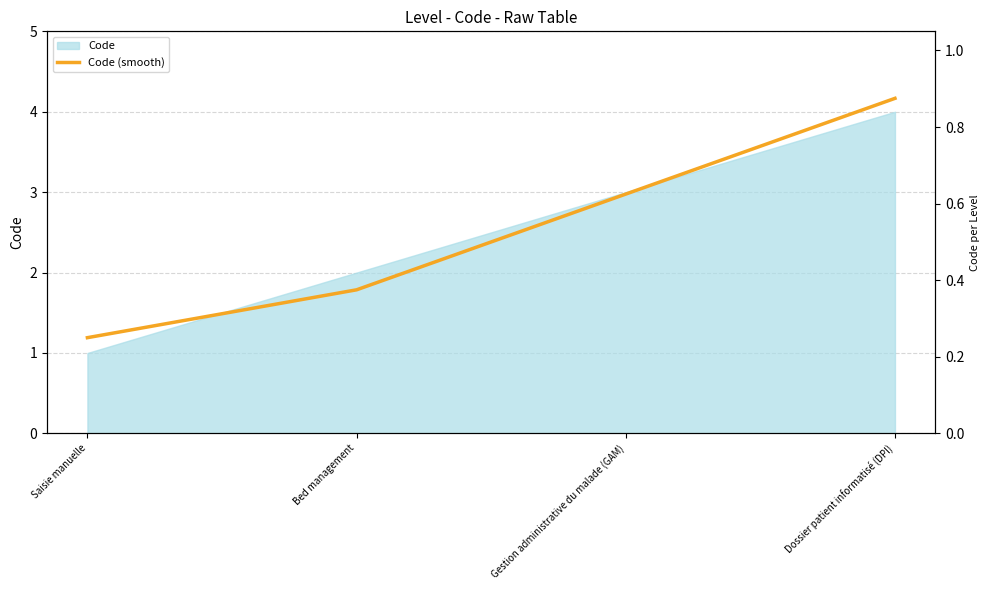

At which category does the chart reach its peak across all series?

Dossier patient informatisé (DPI)